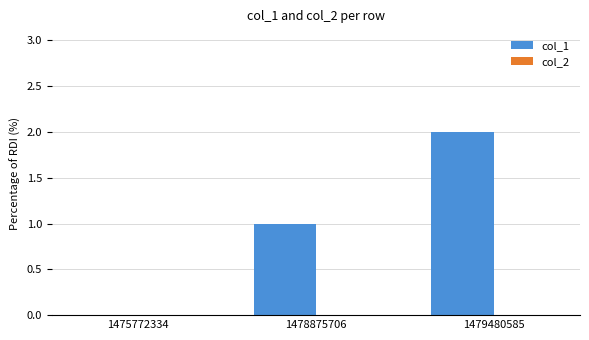

The chart shows a value of 2 at 1479480585. True or false?

True